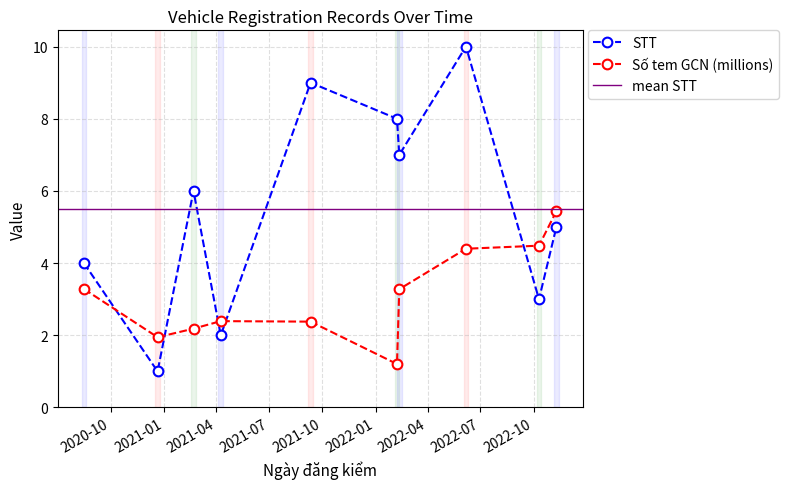

What is the difference between the highest and lowest values at 2022-02-07?

6.8